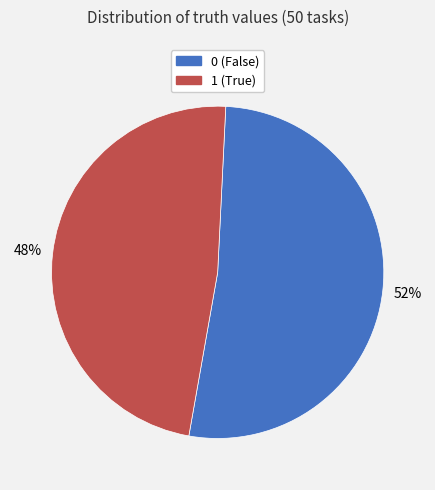

Approximately how many times larger is the value at 1 compared to 0?

0.9